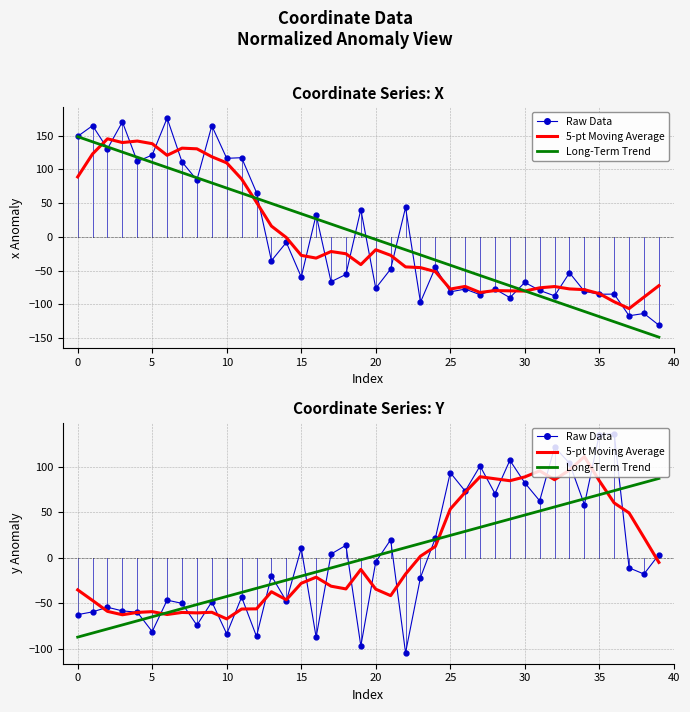

How many values in the 5-pt Moving Average series exceed -21?

19